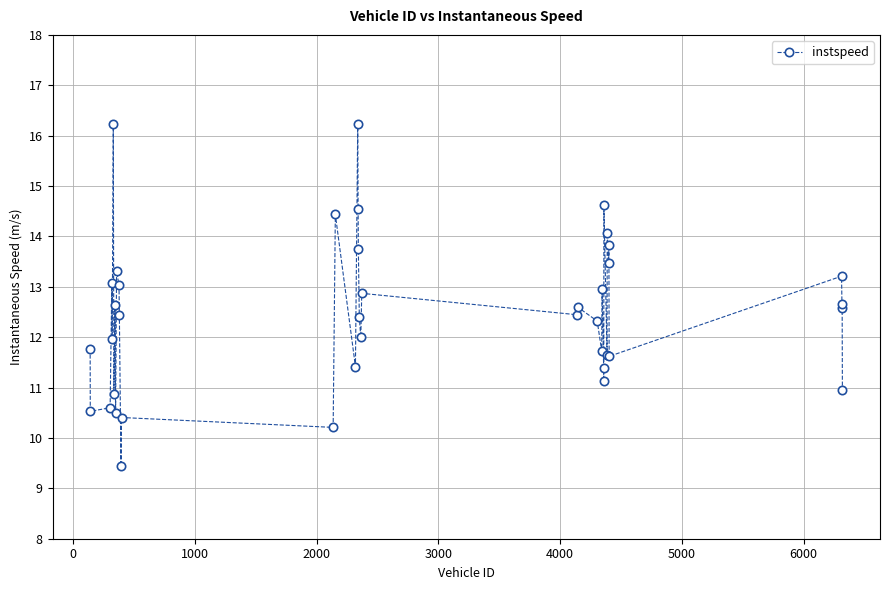

What is the value of the 30th point from the left?

11.1